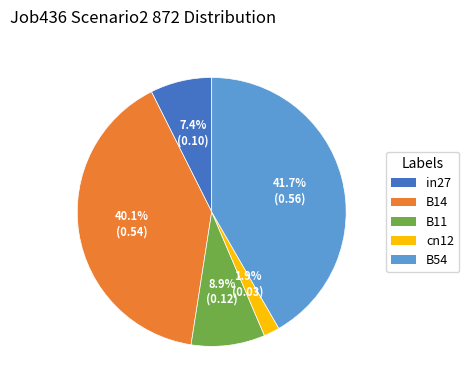

Is there any slice that represents more than half of the pie?

No